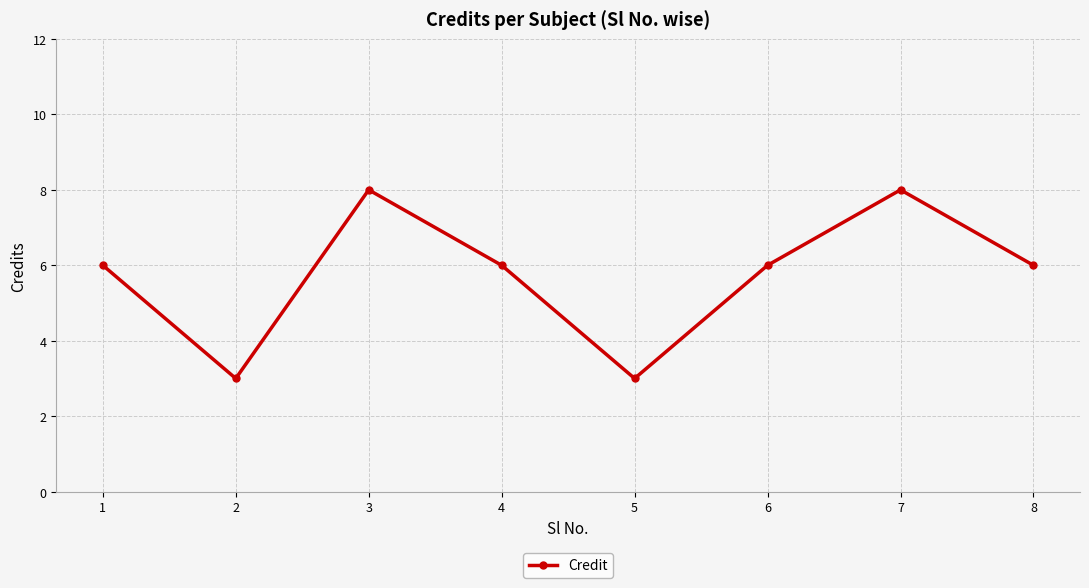

Reading left to right, list all the values displayed in this chart.

1=6	2=3	3=8	4=6	5=3	6=6	7=8	8=6